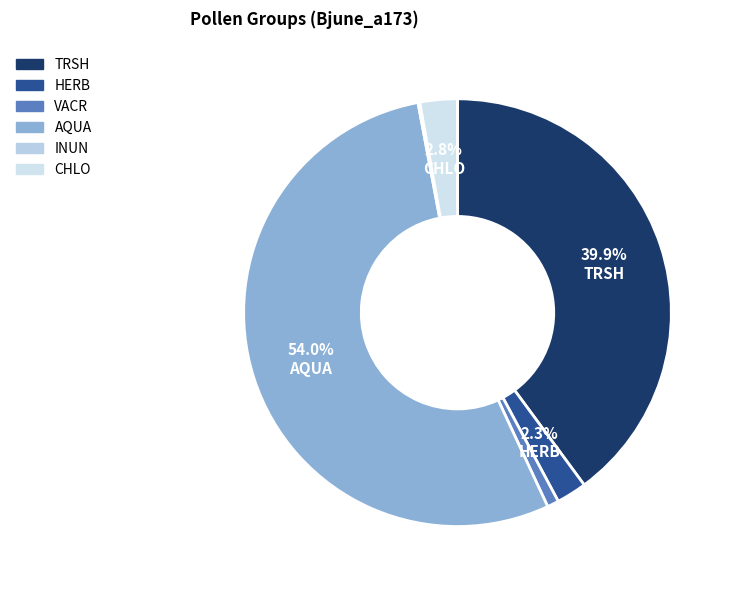

Is there a majority slice in this chart?

Yes